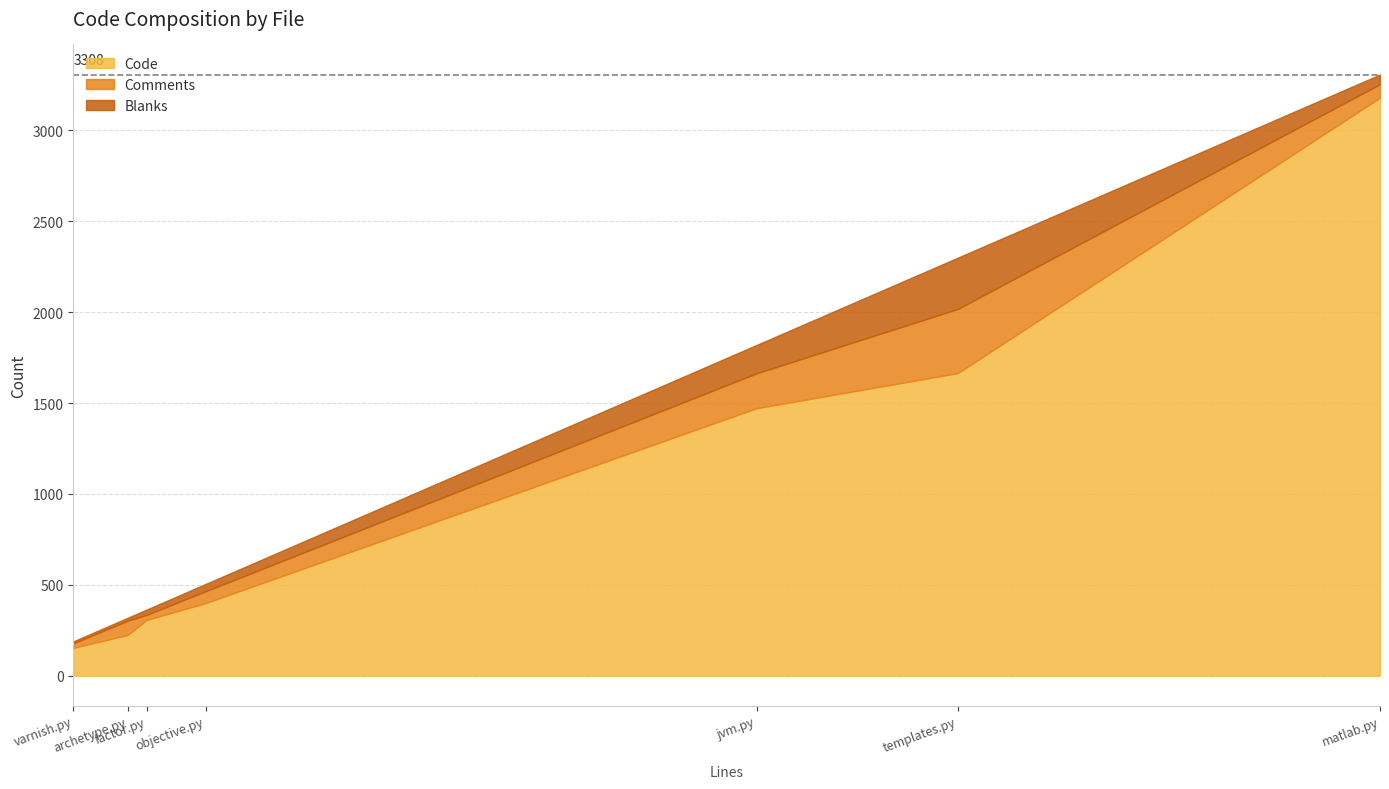

What is the highest value of the Code series?

3181